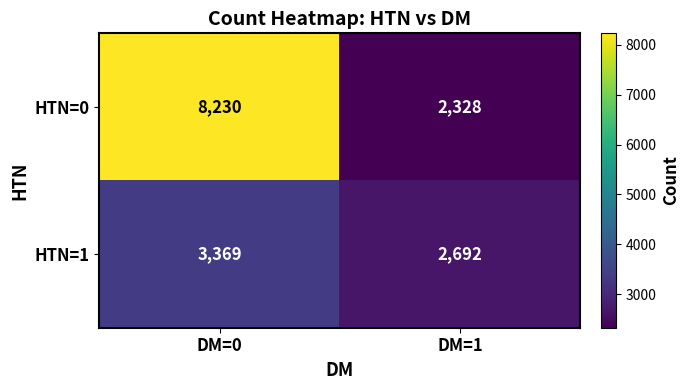

Which series changed the most between DM=0 and DM=1?

HTN=0